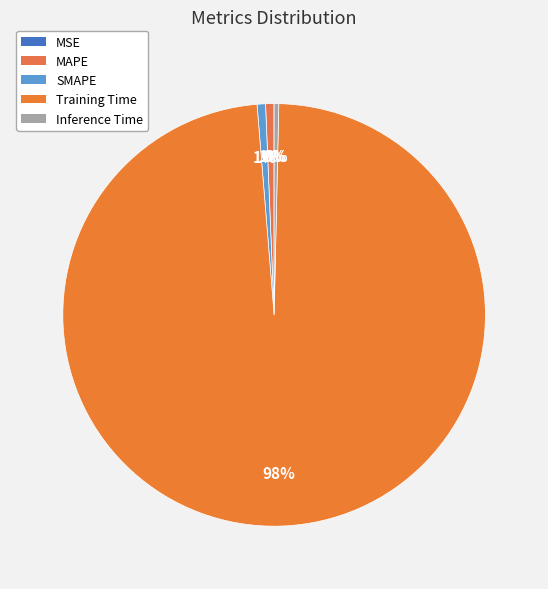

True or false: MAPE accounts for 1% of the total.

True